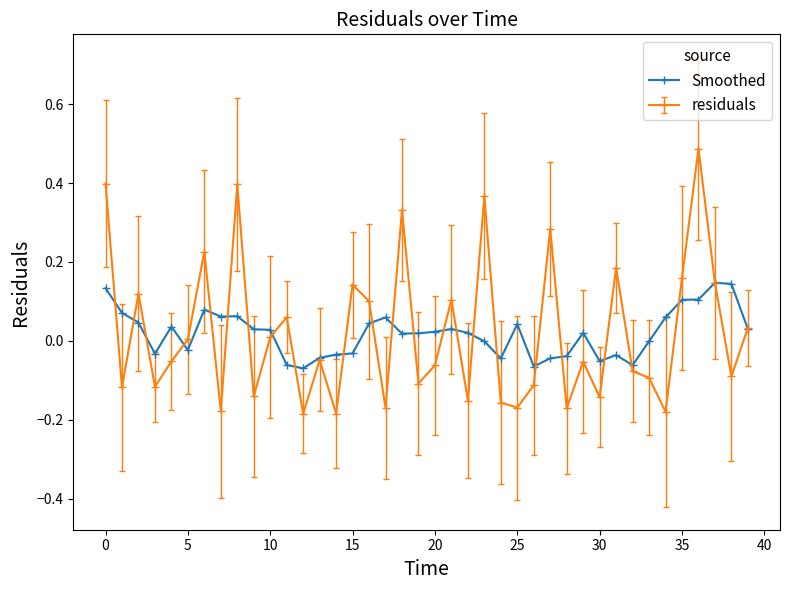

How many data points does each series have?

40